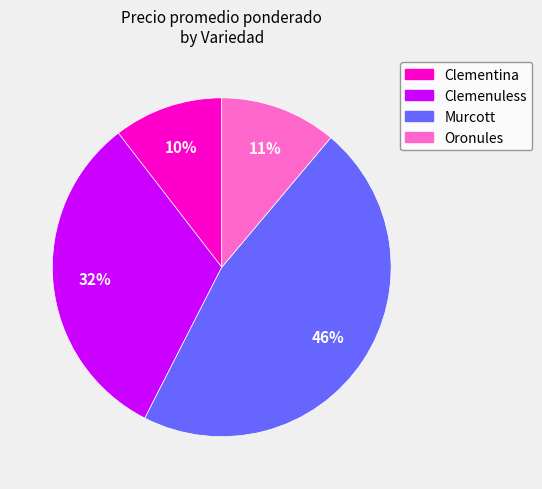

Does any single category account for the majority?

No